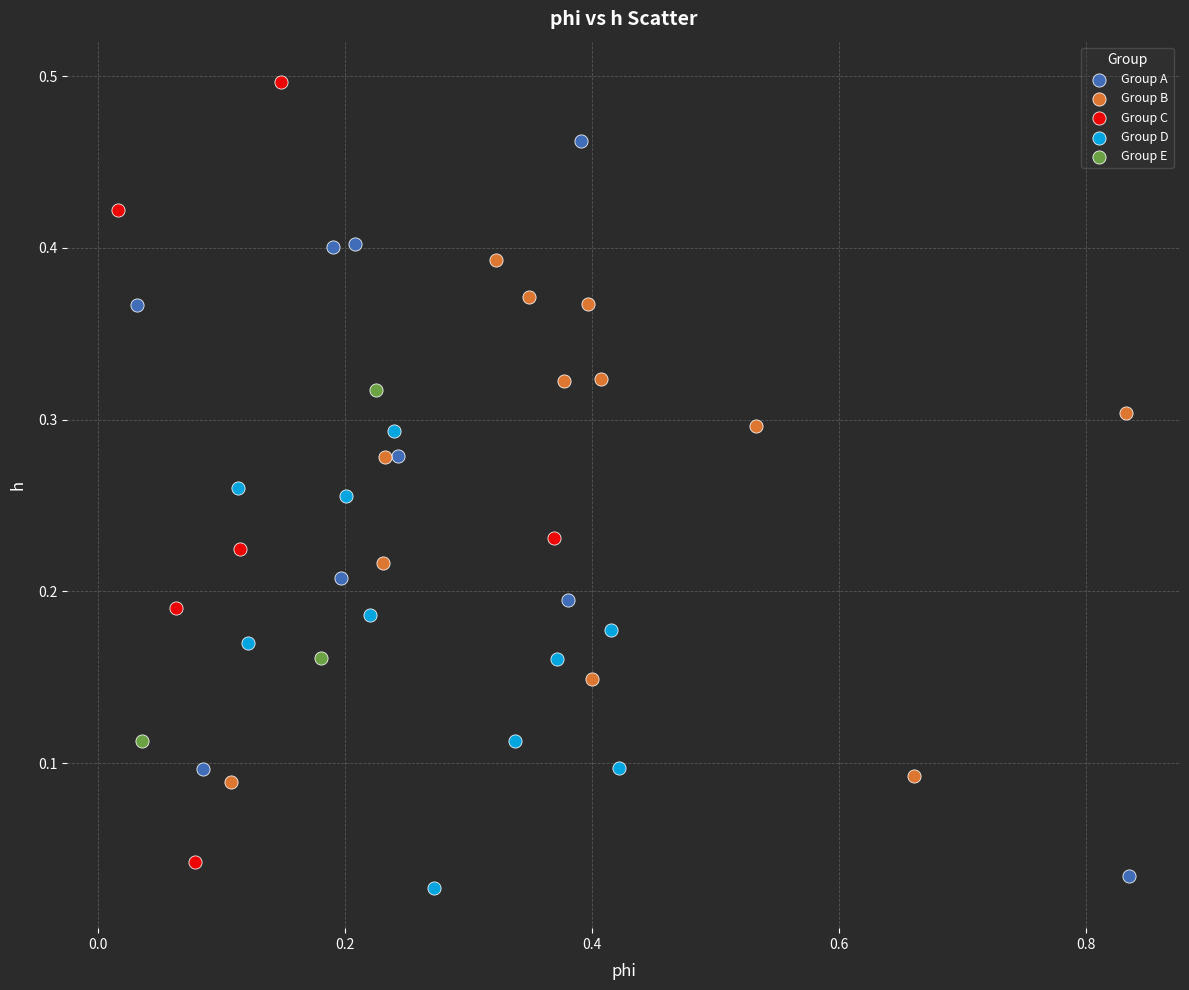

Which series contains the lowest Y value?

Group D